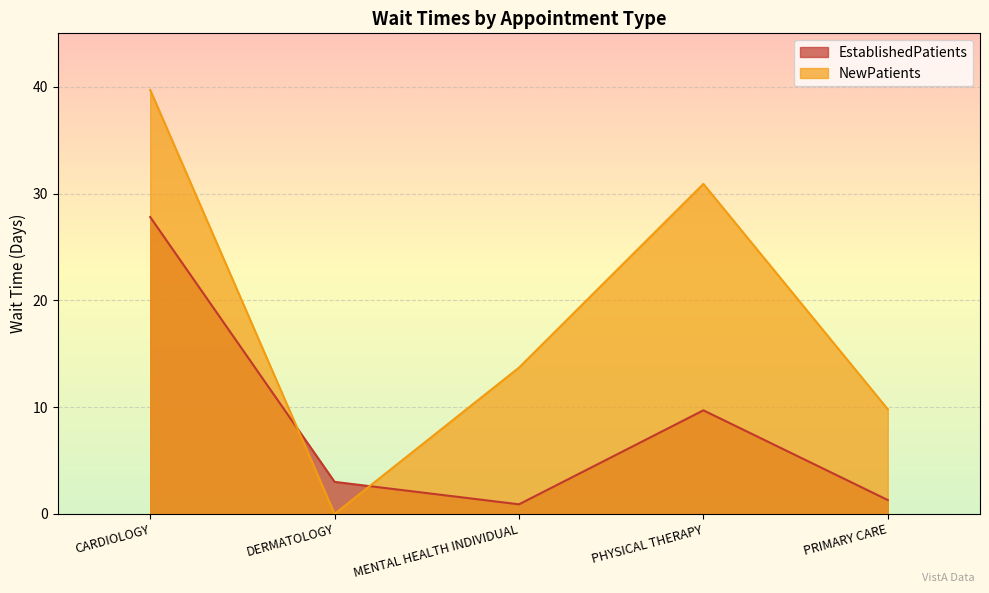

At DERMATOLOGY, list the series in order from smallest to largest.

NewPatients, EstablishedPatients